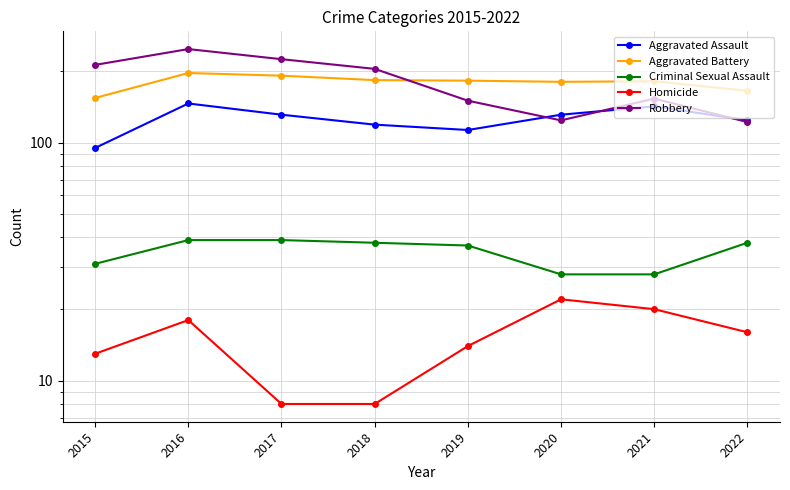

Reading left to right, what are all the values shown in this chart?

Aggravated Assault: 2015=95	2016=146	2017=131	2018=119	2019=113	2020=131	2021=142	2022=124
Aggravated Battery: 2015=154	2016=196	2017=191	2018=183	2019=182	2020=180	2021=181	2022=165
Criminal Sexual Assault: 2015=31	2016=39	2017=39	2018=38	2019=37	2020=28	2021=28	2022=38
Homicide: 2015=13	2016=18	2017=8	2018=8	2019=14	2020=22	2021=20	2022=16
Robbery: 2015=212	2016=247	2017=224	2018=204	2019=150	2020=124	2021=153	2022=122